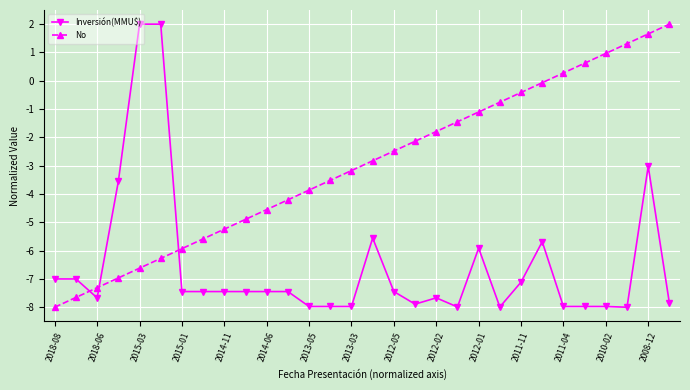

What is the value of the No point at the 2nd from the left?

-7.7